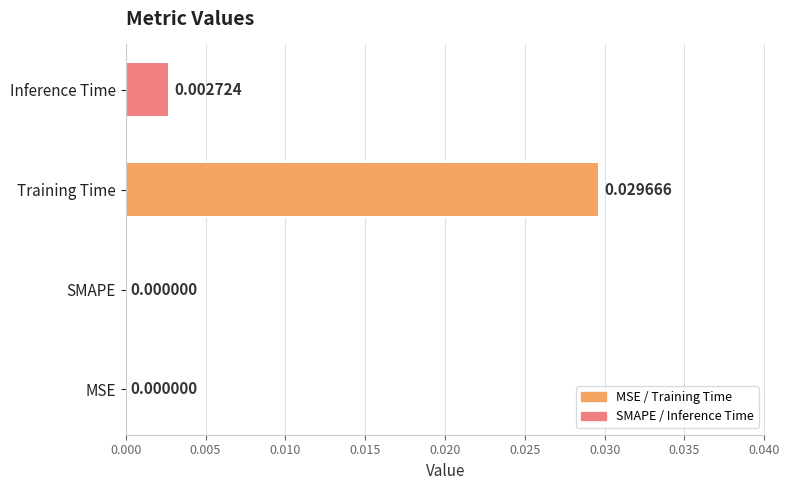

Which has a higher value, MSE or Training Time?

Training Time